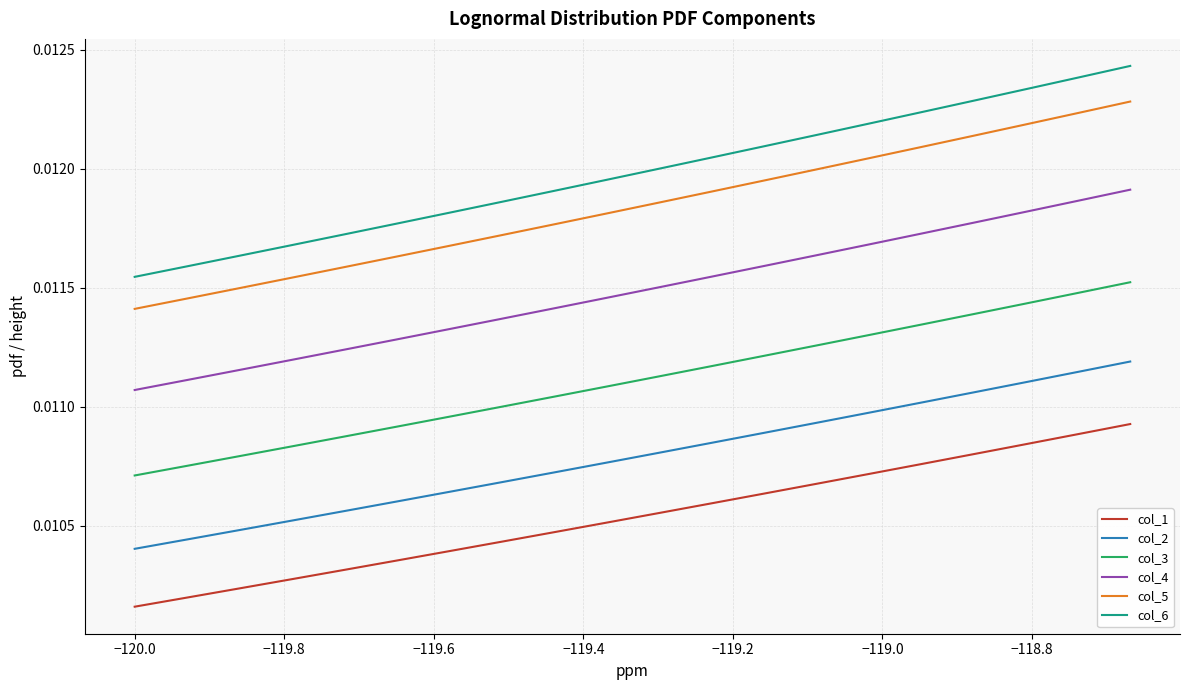

List the series in order of their peak value, lowest first.

col_1, col_2, col_3, col_4, col_5, col_6